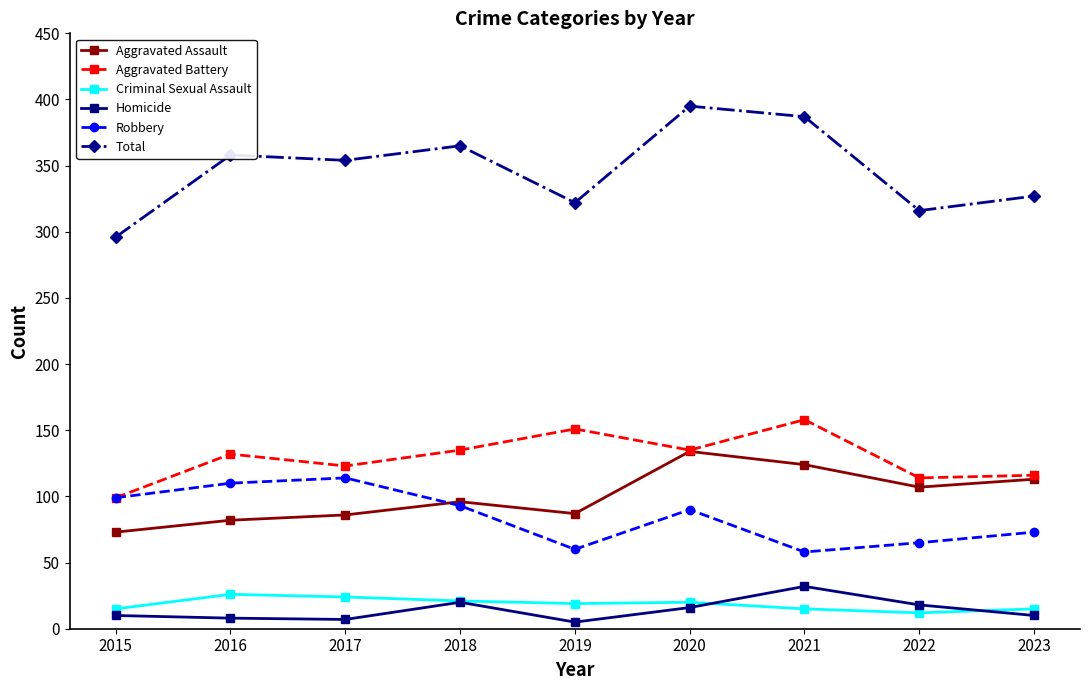

What is the total value across all series at 2015?

592